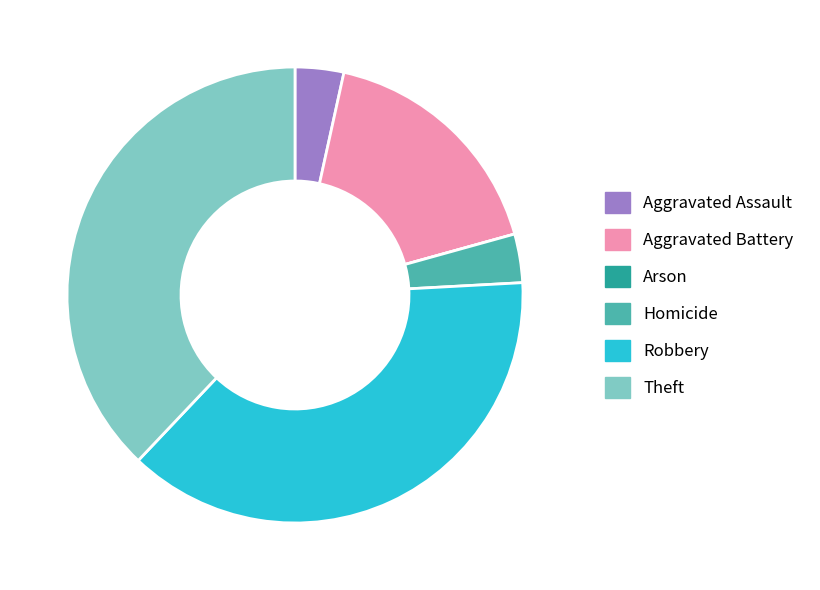

Does Aggravated Assault account for over 50% of the chart?

No